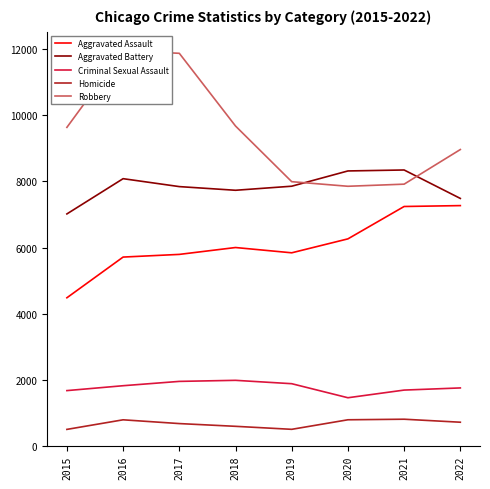

Is it true that Aggravated Battery equals 7734 at 2018?

True